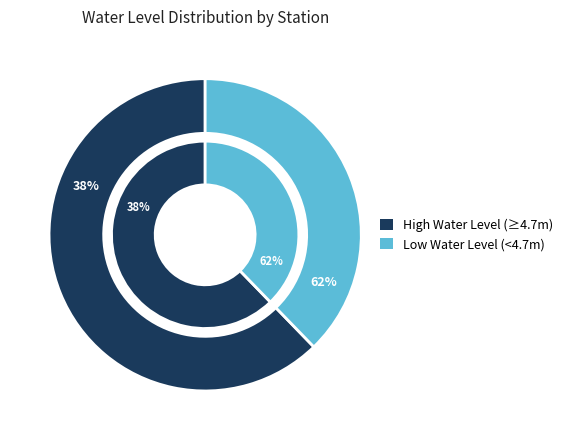

Is it true that Tekkalipatnam is 1% of the pie?

False